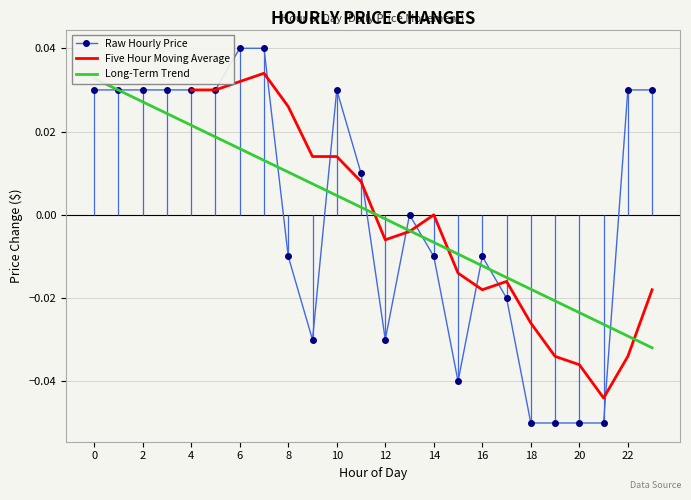

At which category does the data reach its first local peak?

10